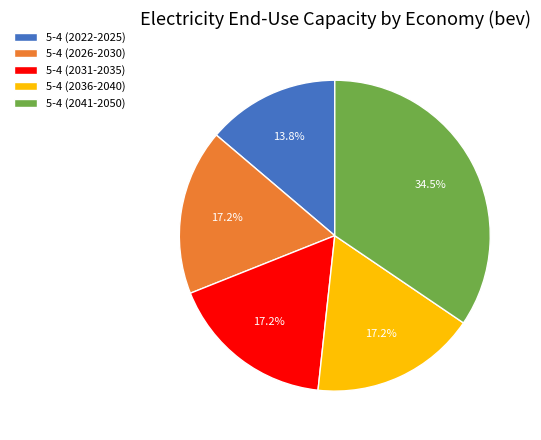

Count the number of slices in the pie.

5